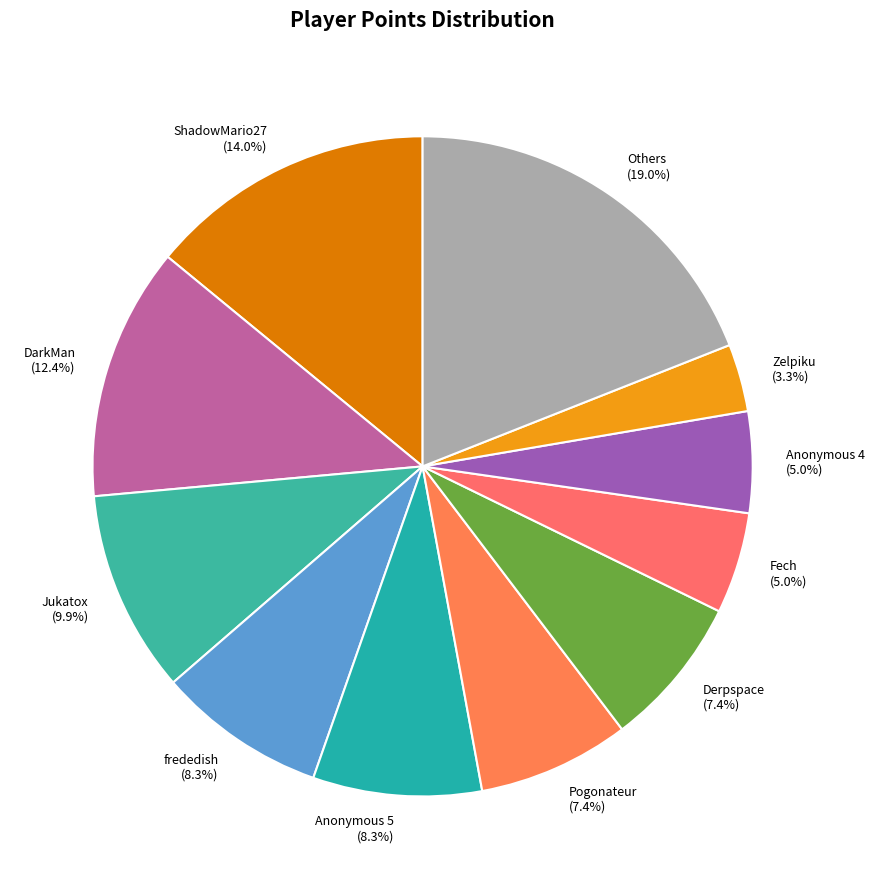

Count the number of slices in the pie.

11